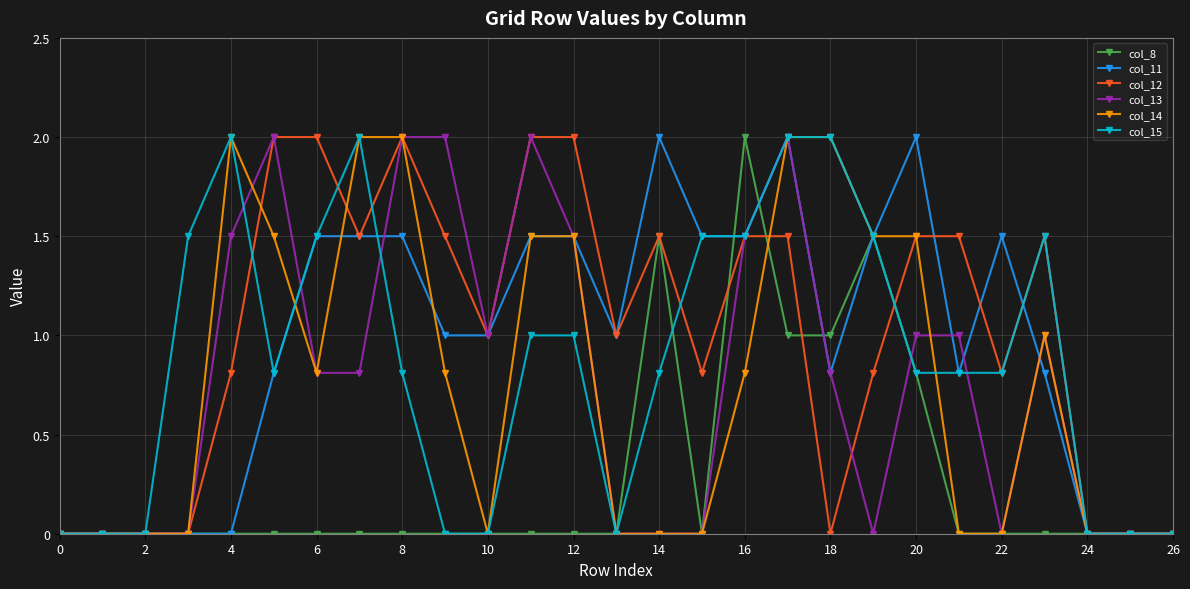

What are all the series names shown in the legend?

col_8, col_11, col_12, col_13, col_14, col_15